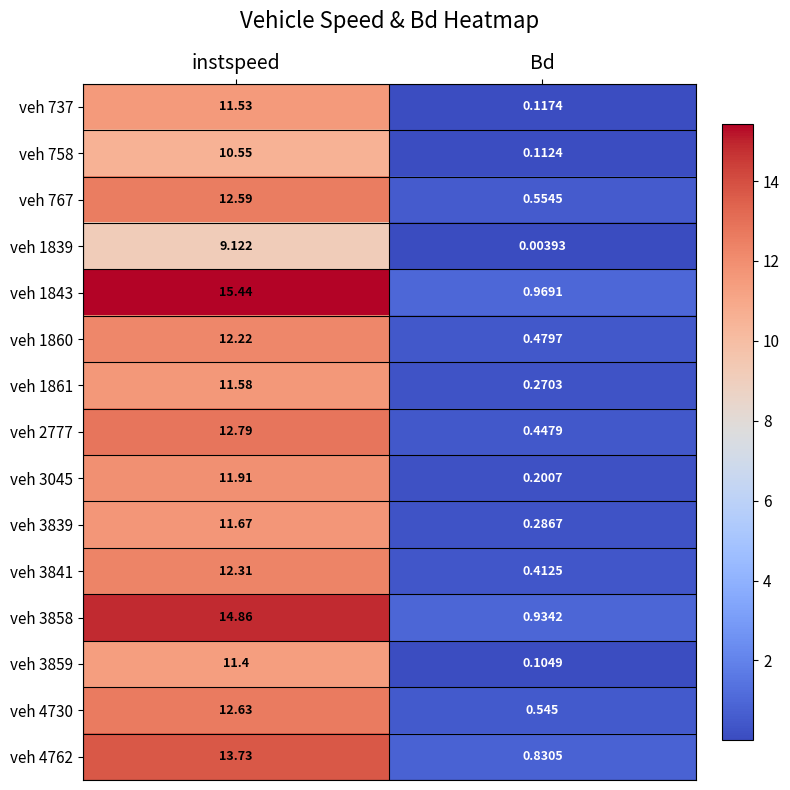

Where is veh 737 nearest to the value 5?

Bd